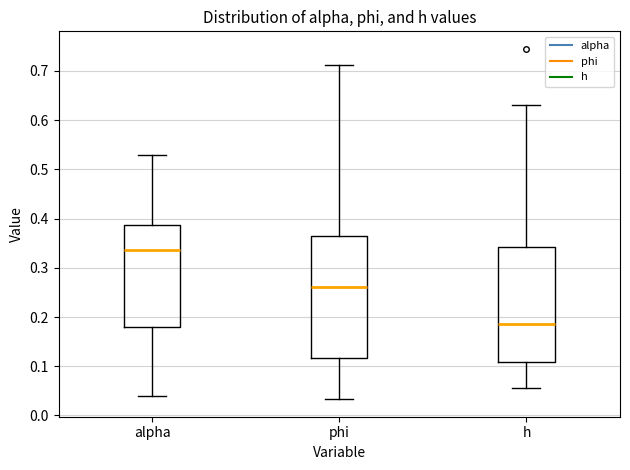

Which box has the lowest median line?

h